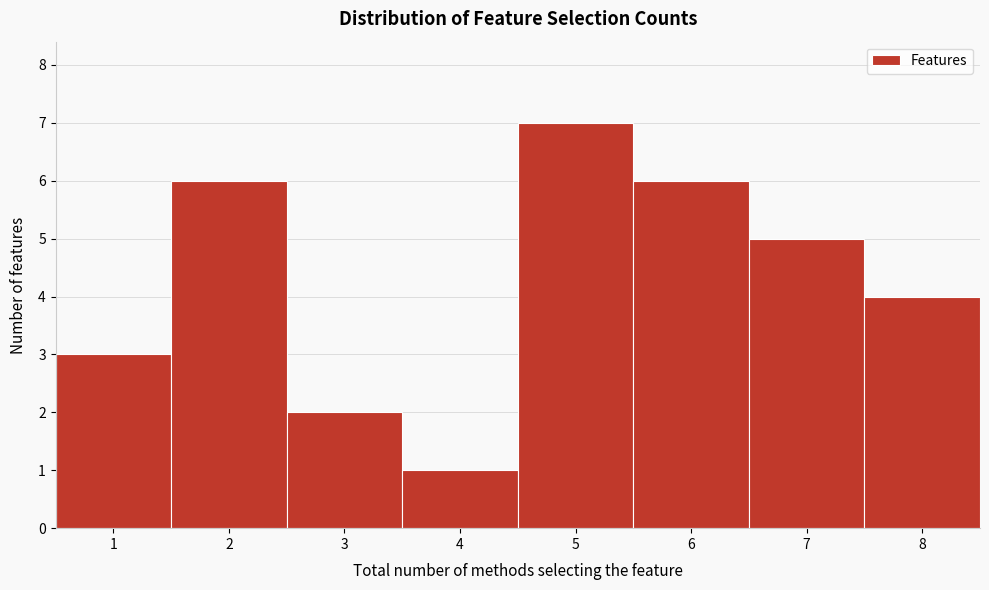

Which range on the x-axis has the tallest bar?

4.5 to 5.5